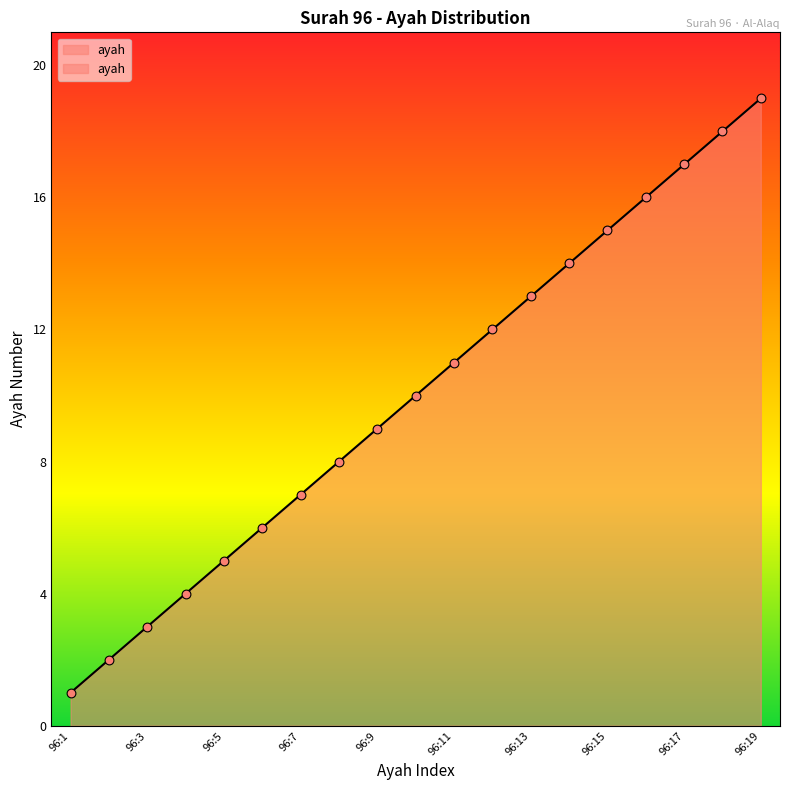

What is the change in value from 96:5 to 96:12?

+7